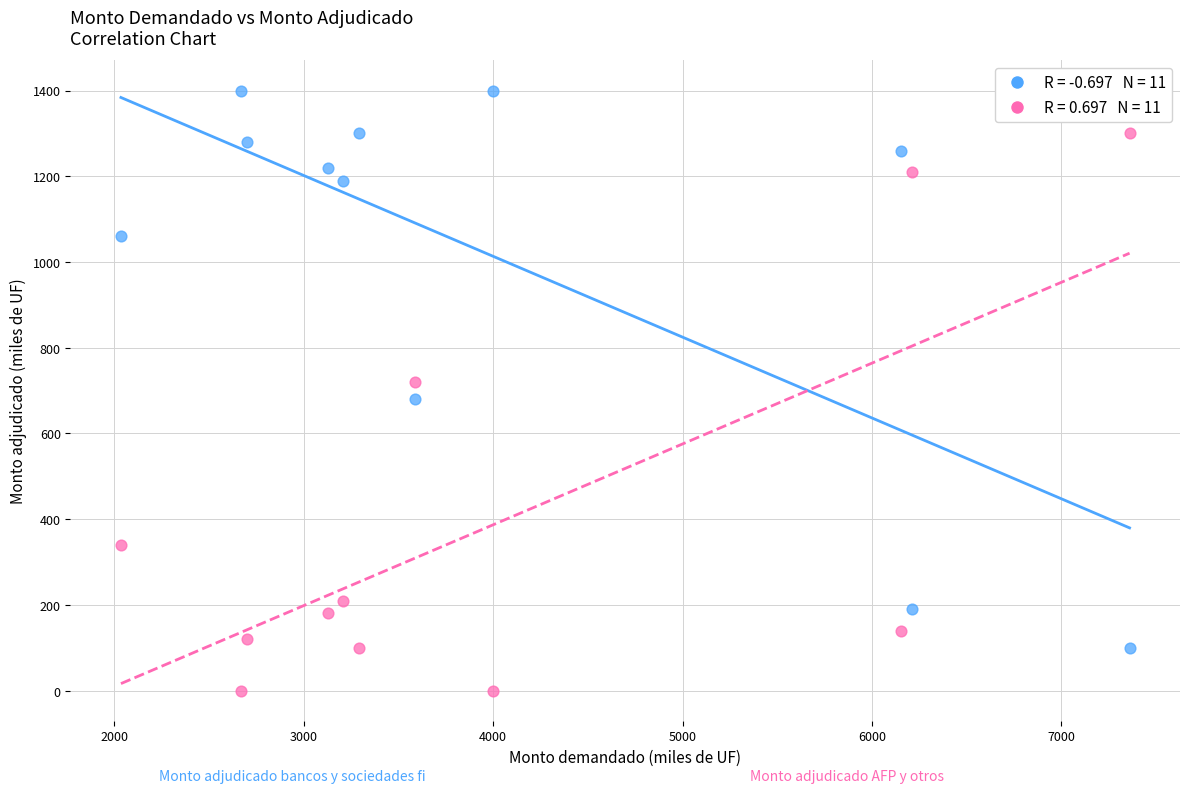

Across all data points, what is the range of X values (max minus min)?

5325